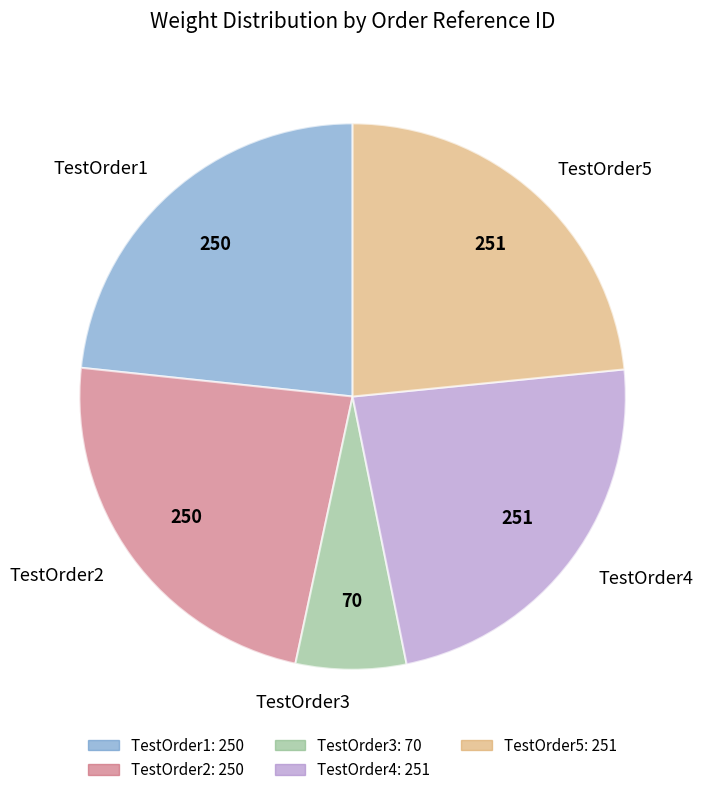

Approximately how many times larger is the value at TestOrder5 compared to TestOrder3?

3.6